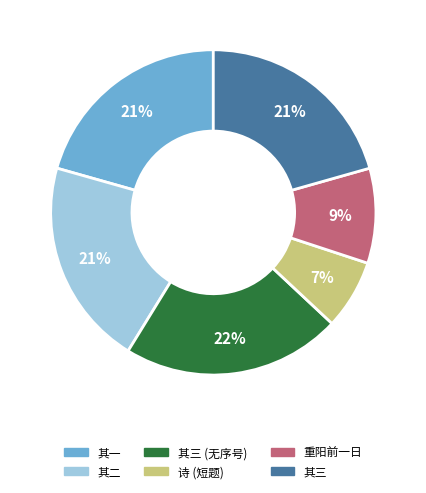

Is there any slice that represents more than half of the pie?

No